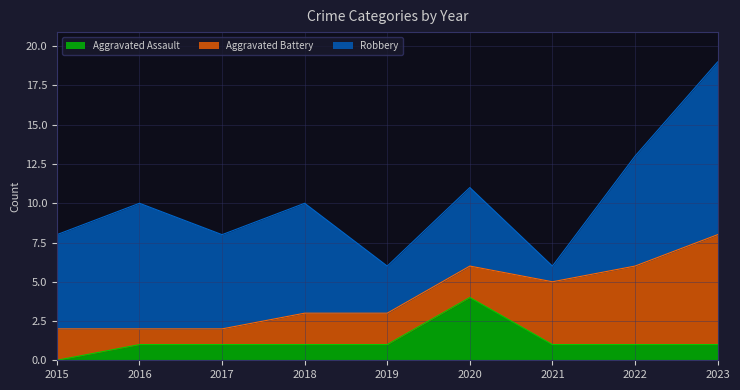

Which series has the largest total across all categories?

Robbery